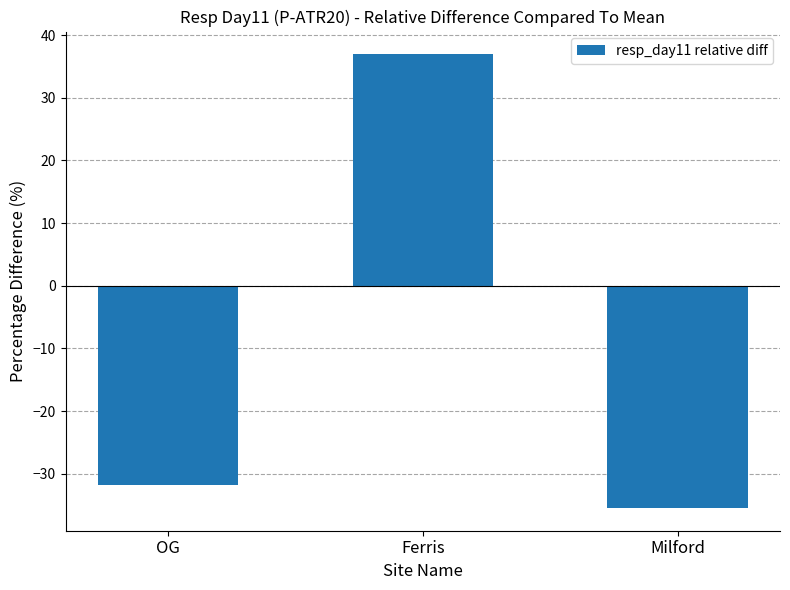

Is it true that the value at Milford is -51.9?

False